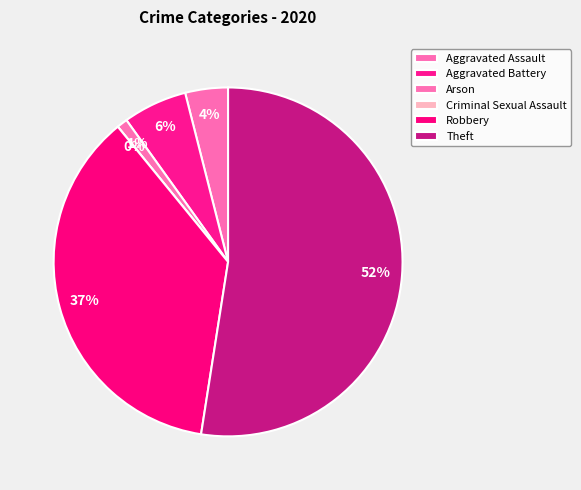

Is there a majority slice in this chart?

Yes